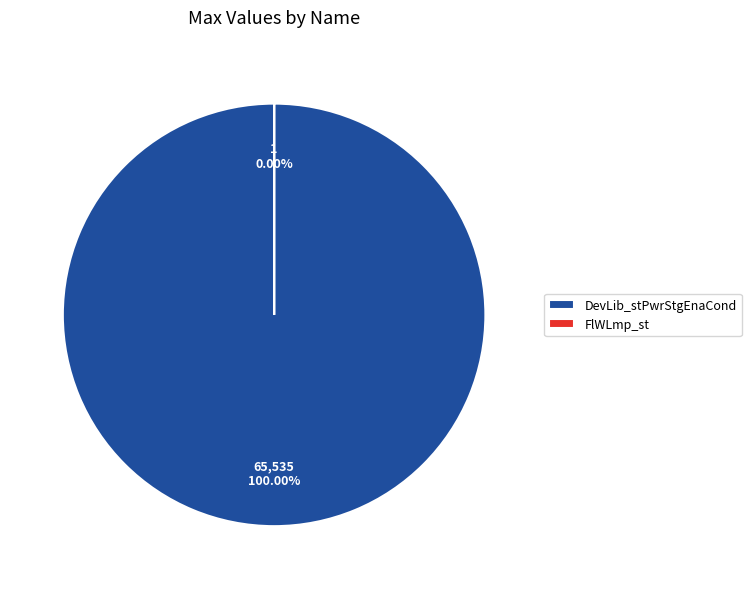

Rank the categories by value from highest to lowest.

DevLib_stPwrStgEnaCond, FlWLmp_st